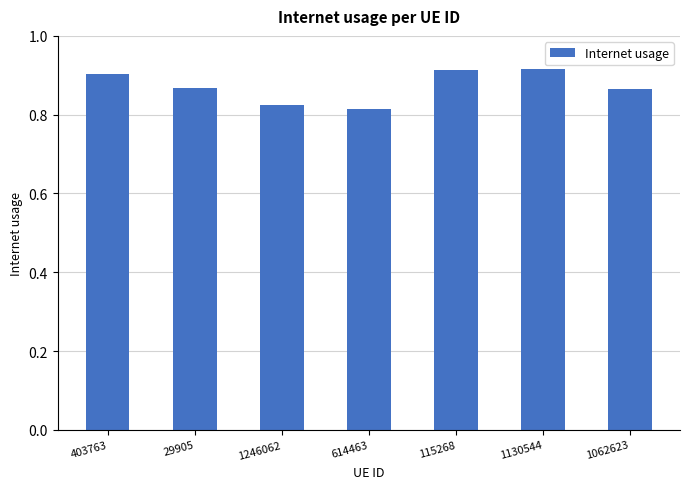

What is the sum of all values?

6.1